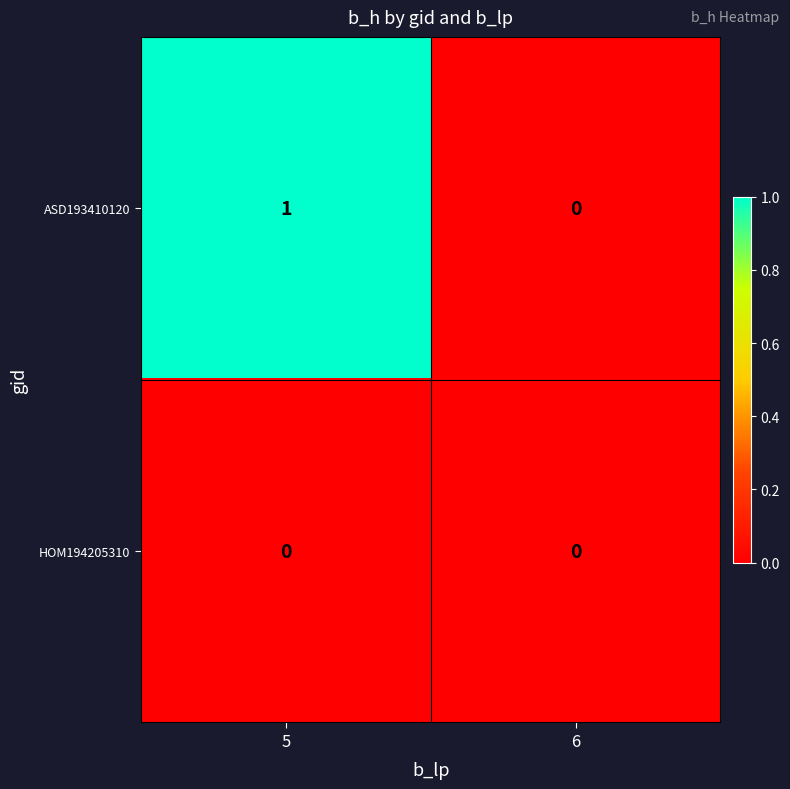

Which label corresponds to the largest value in the chart?

5